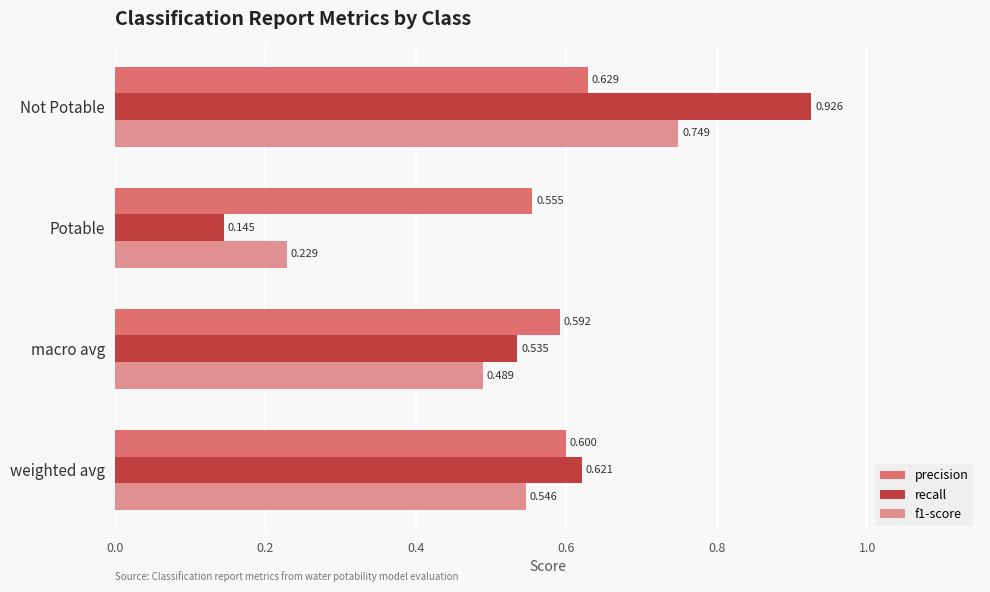

Rank the series by their average value, from lowest to highest.

f1-score, recall, precision